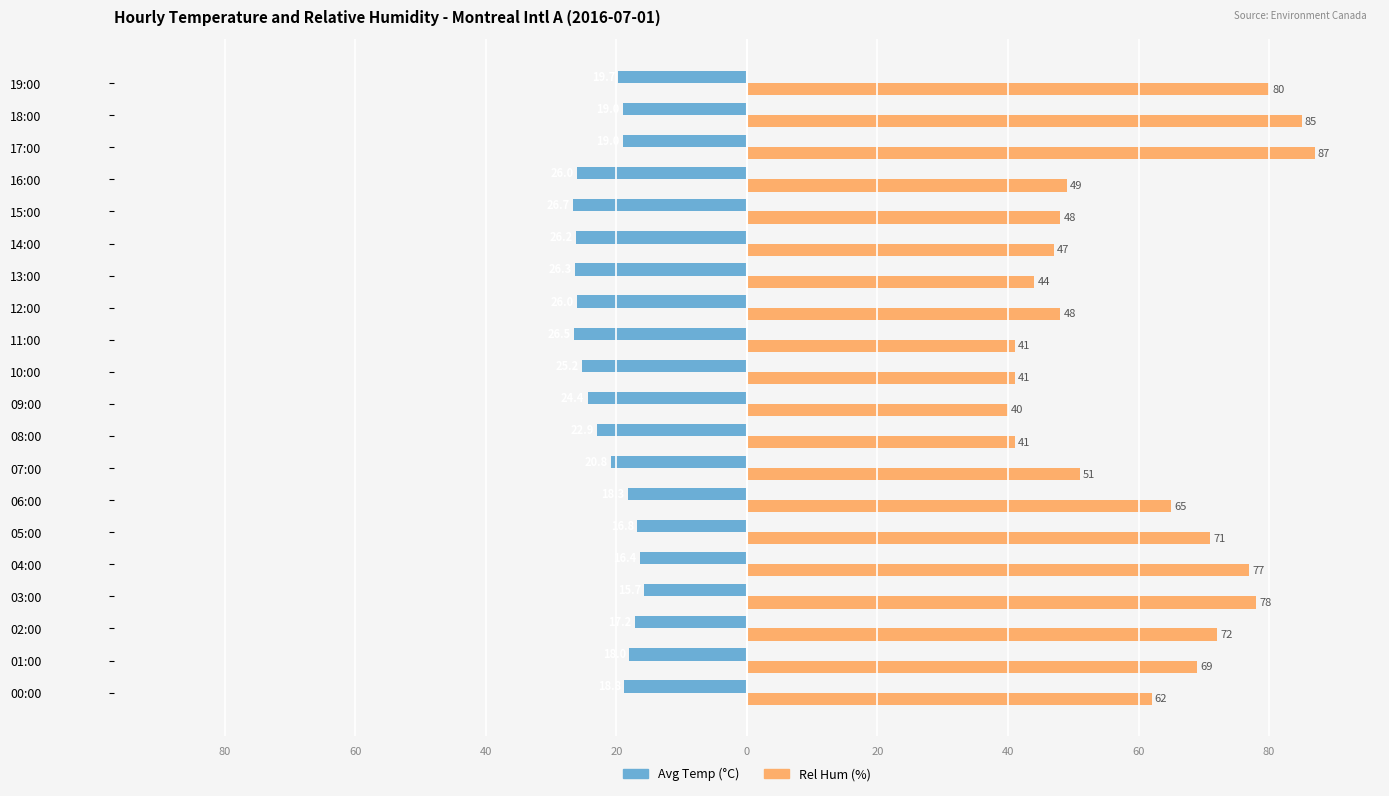

What are all the series names shown in the legend?

Avg Temp (°C), Rel Hum (%)